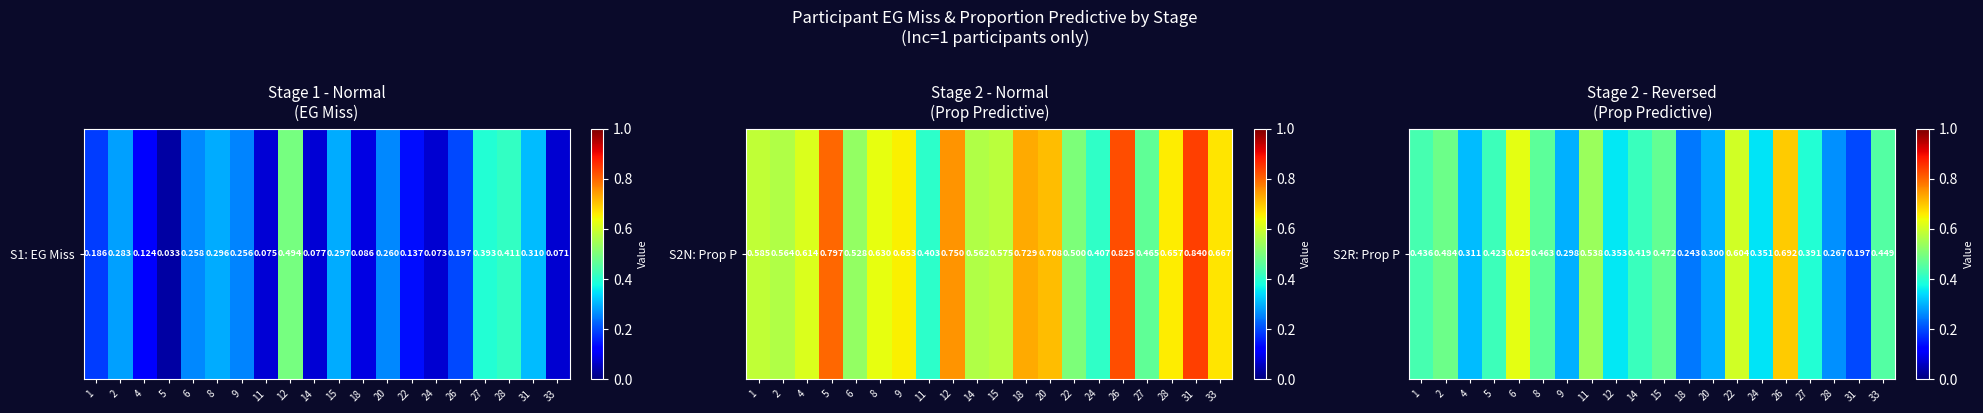

What is the change in value from 1 to 4?

-0.1